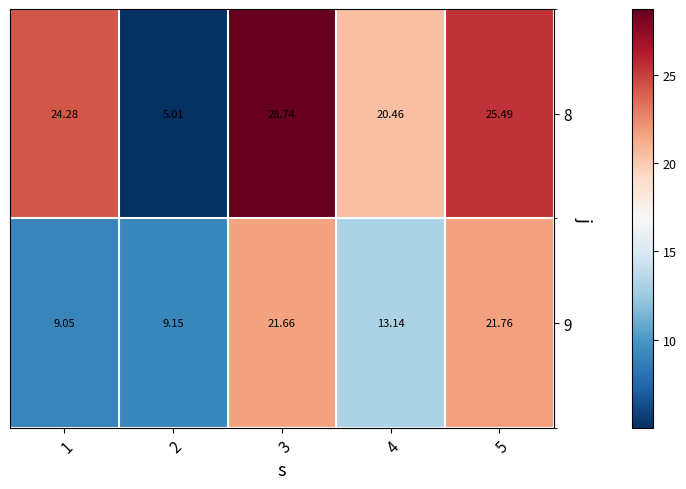

Is the value of 8 at 5 greater than the value of 9 at 2?

Yes